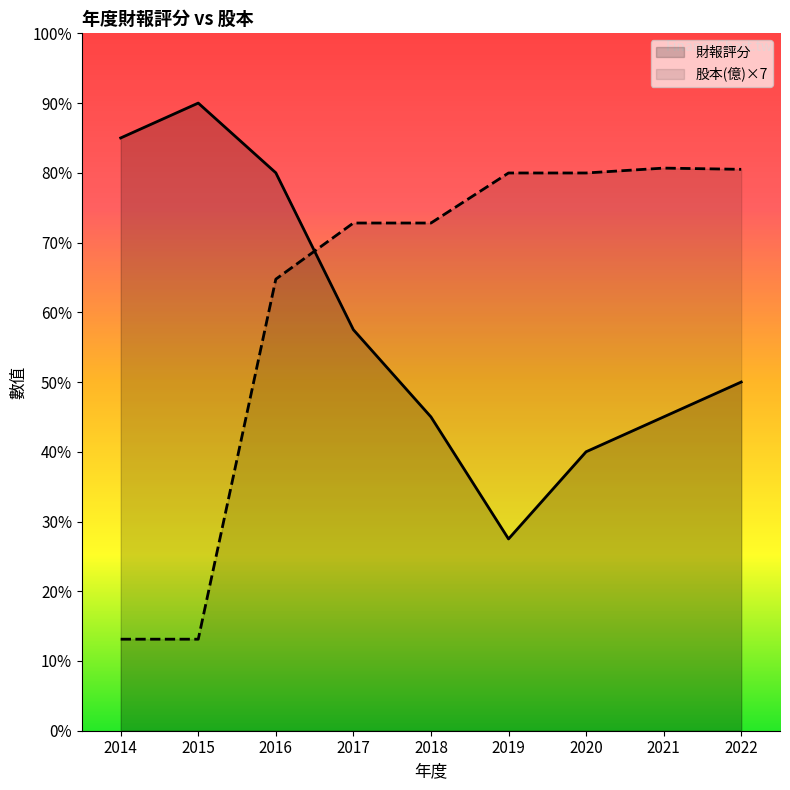

Where does the 財報評分 series first go above 20?

2014